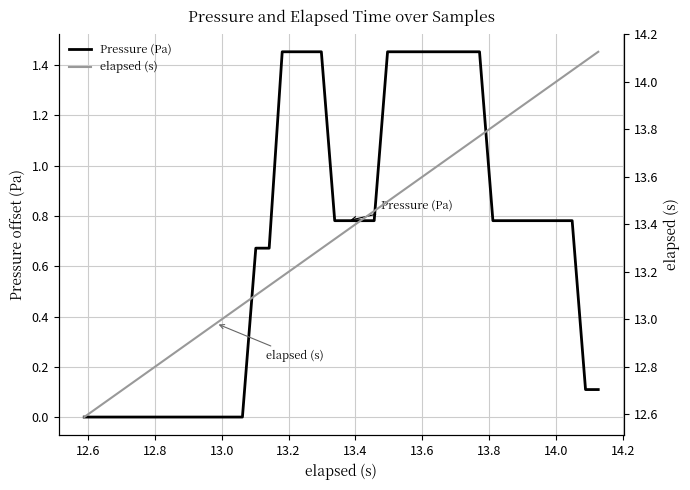

List the series in order of their peak value, lowest first.

Pressure (Pa), elapsed (s)